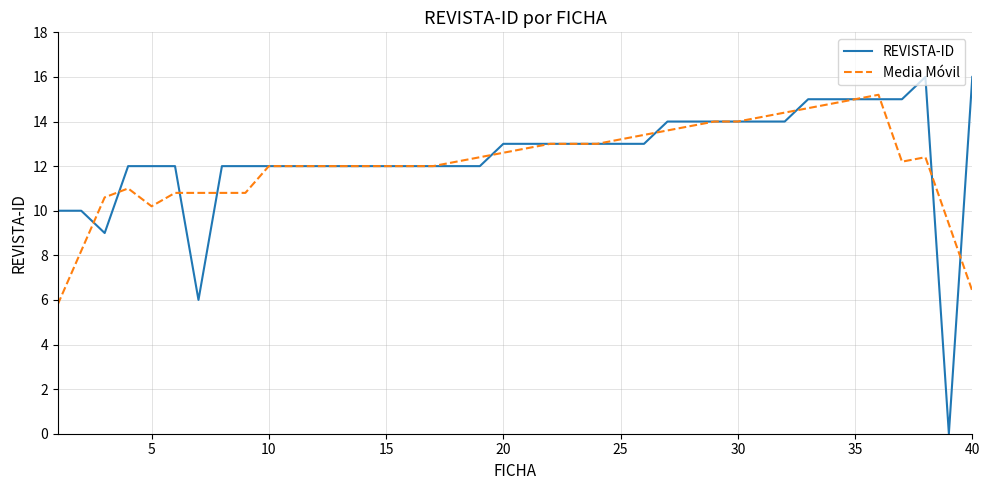

What is the minimum value for Media Móvil?

5.8